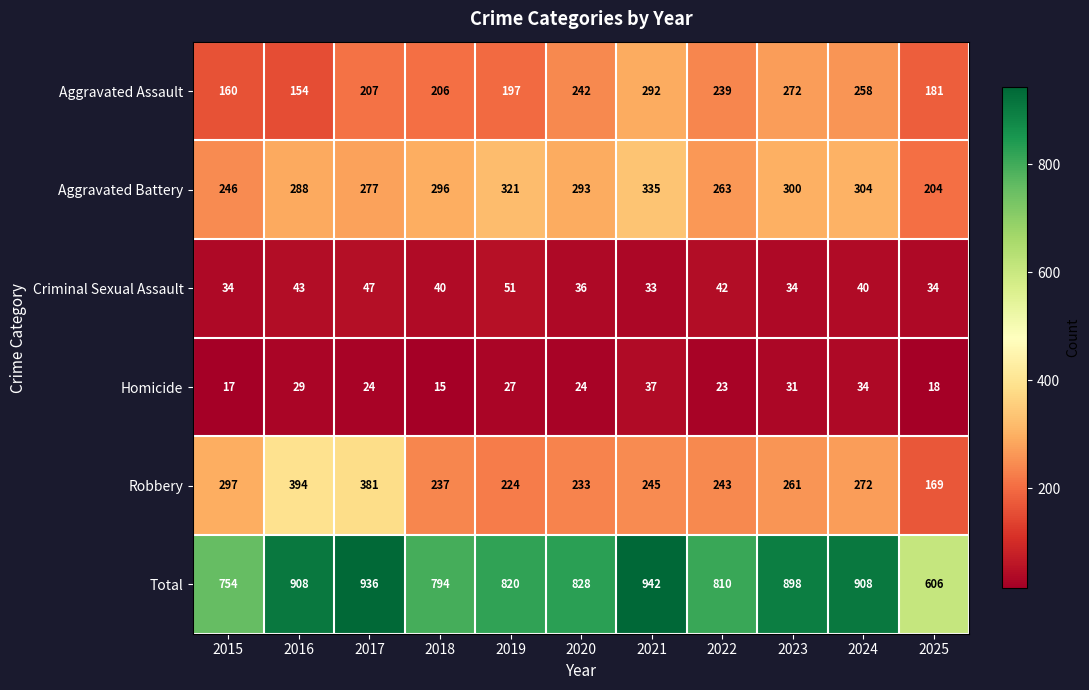

How many categories are shown in the chart?

11